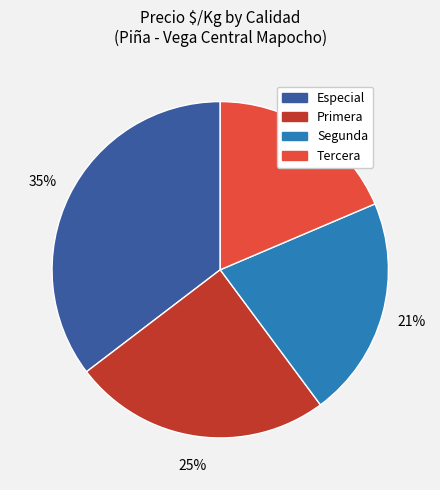

Is there any slice that represents more than half of the pie?

No